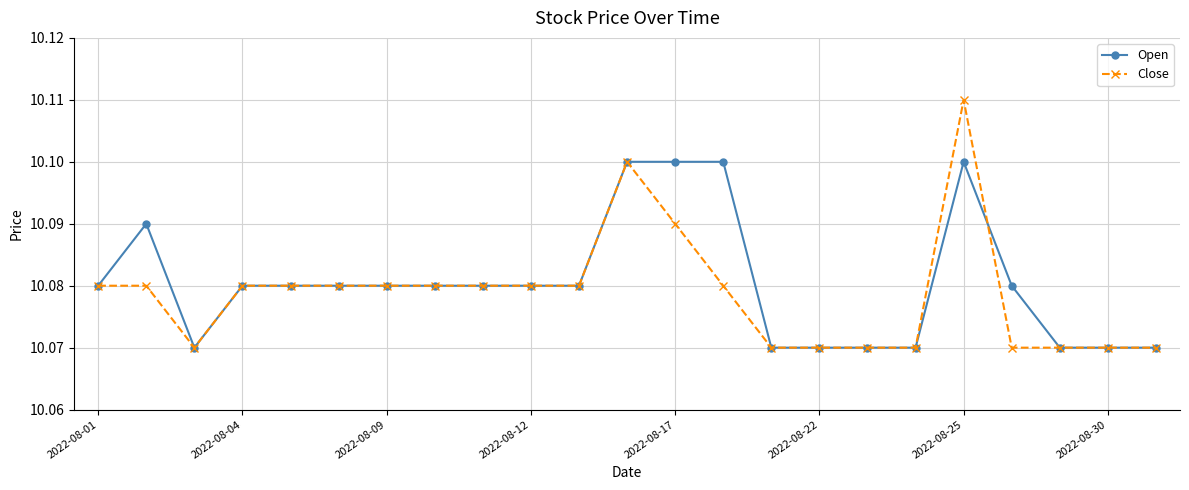

Which series has the widest spread of values?

Close